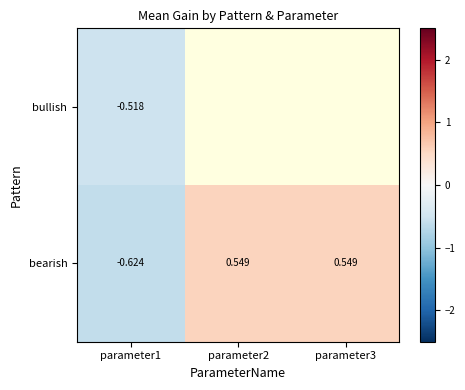

Is the value of bullish at parameter1 greater than the value of bearish at parameter3?

No